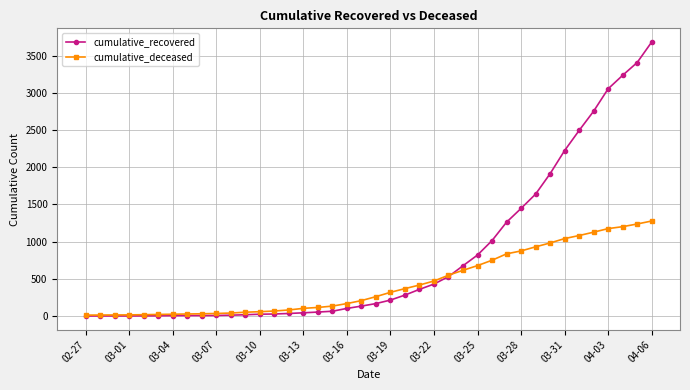

Does the chart display data point markers on the line(s)?

Yes